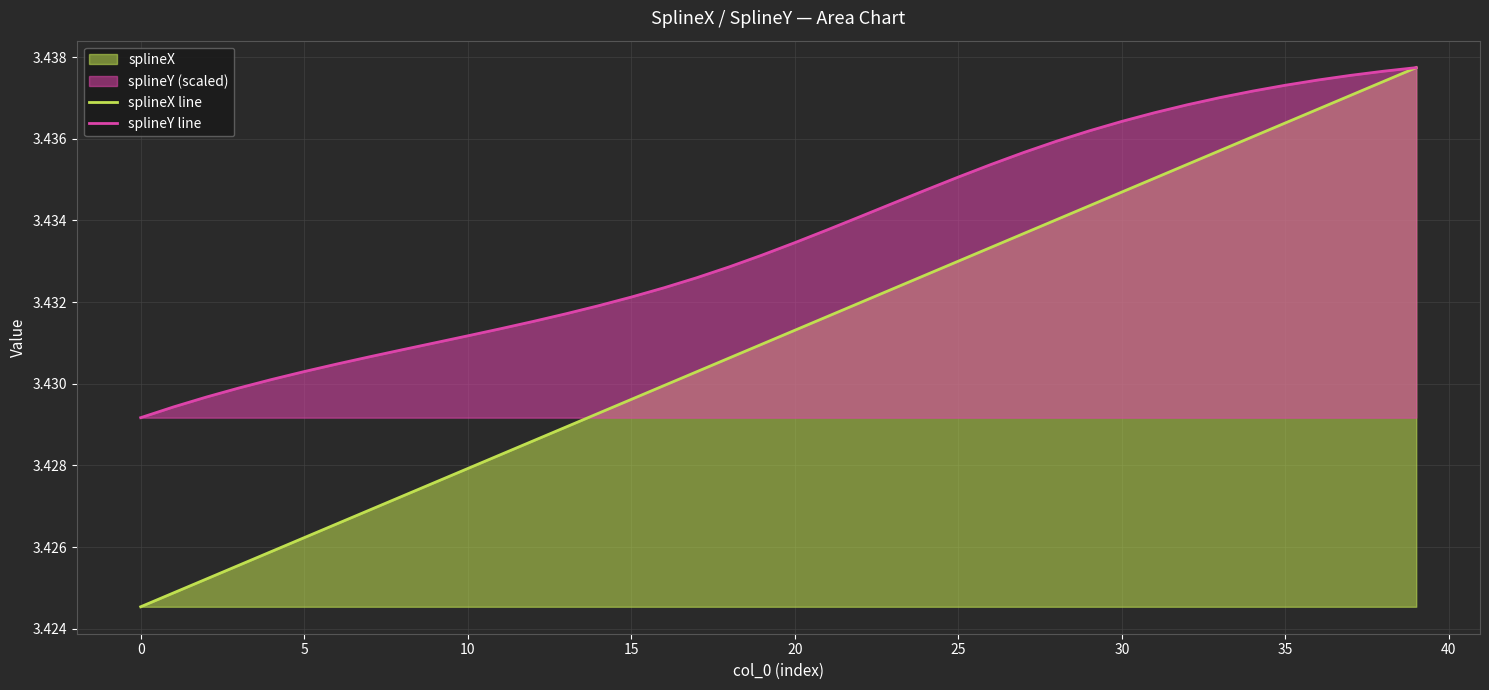

What is the maximum value for splineY line?

3.4